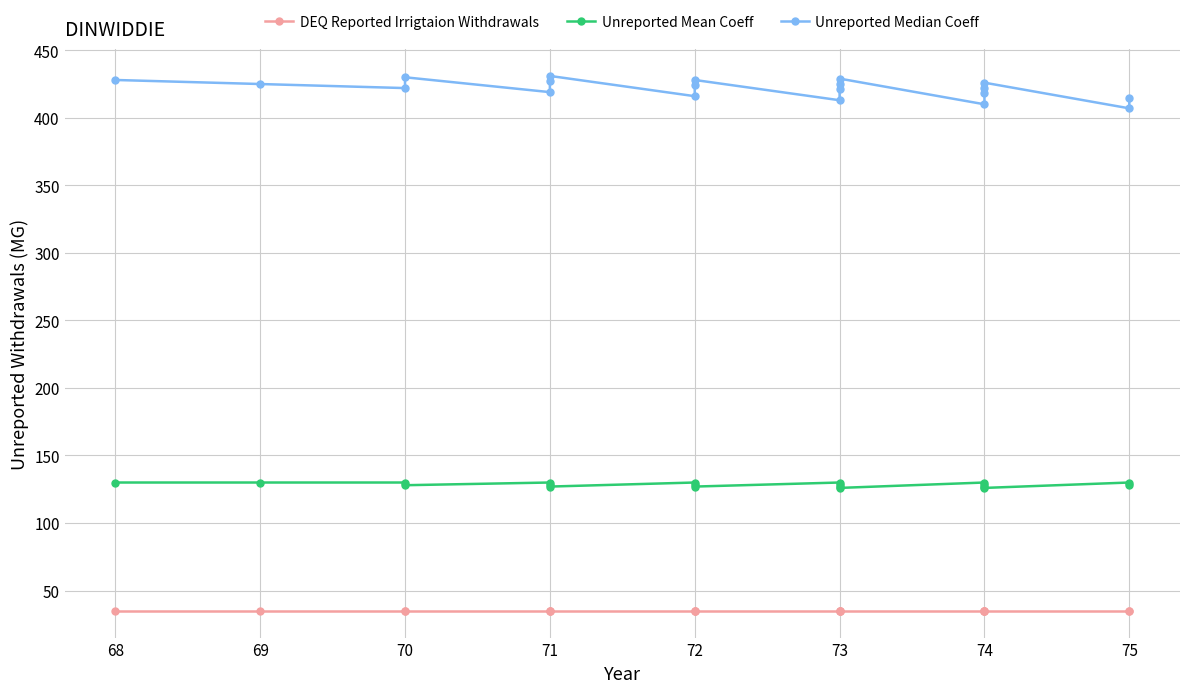

How many lines are shown in the chart?

3